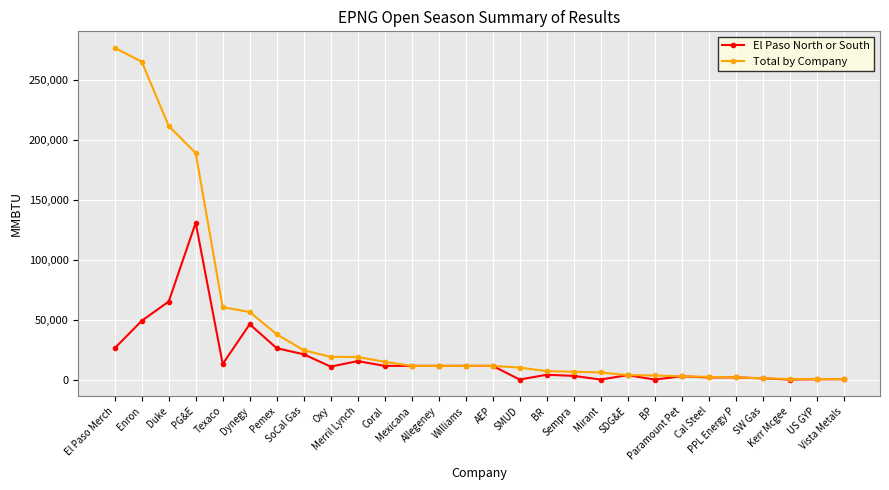

Which series has the largest total across all categories?

Total by Company